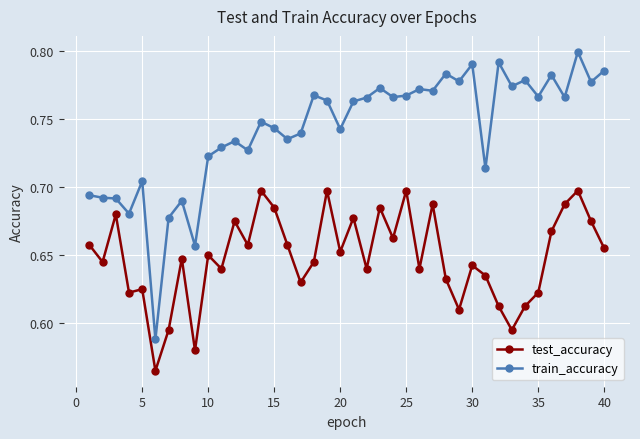

How many train_accuracy values are between 0 and 1?

40